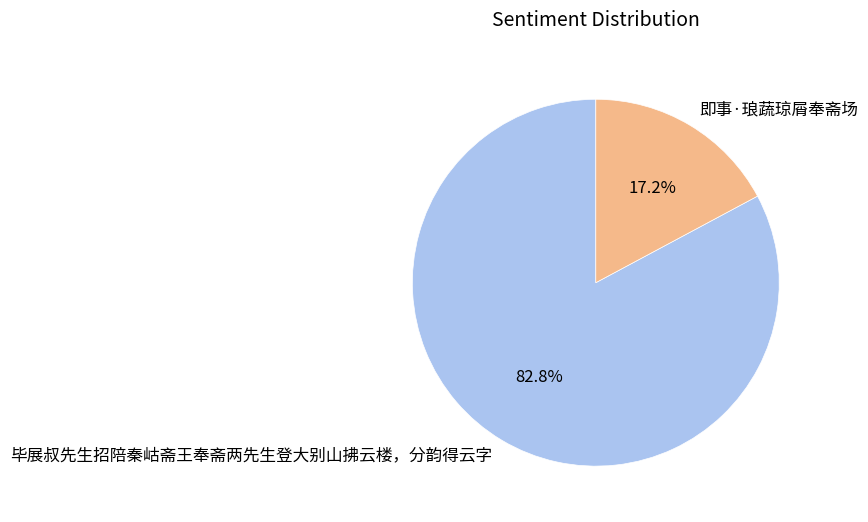

Which category has the smallest portion of the pie?

即事·琅蔬琼屑奉斋场